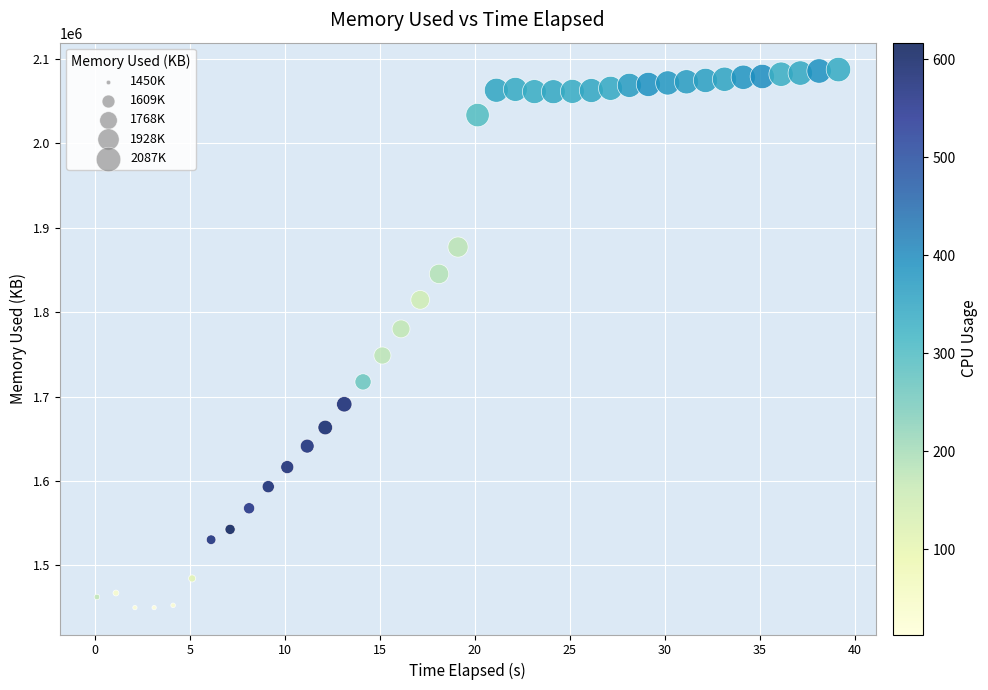

What is the range of Y values (max minus min)?

637272